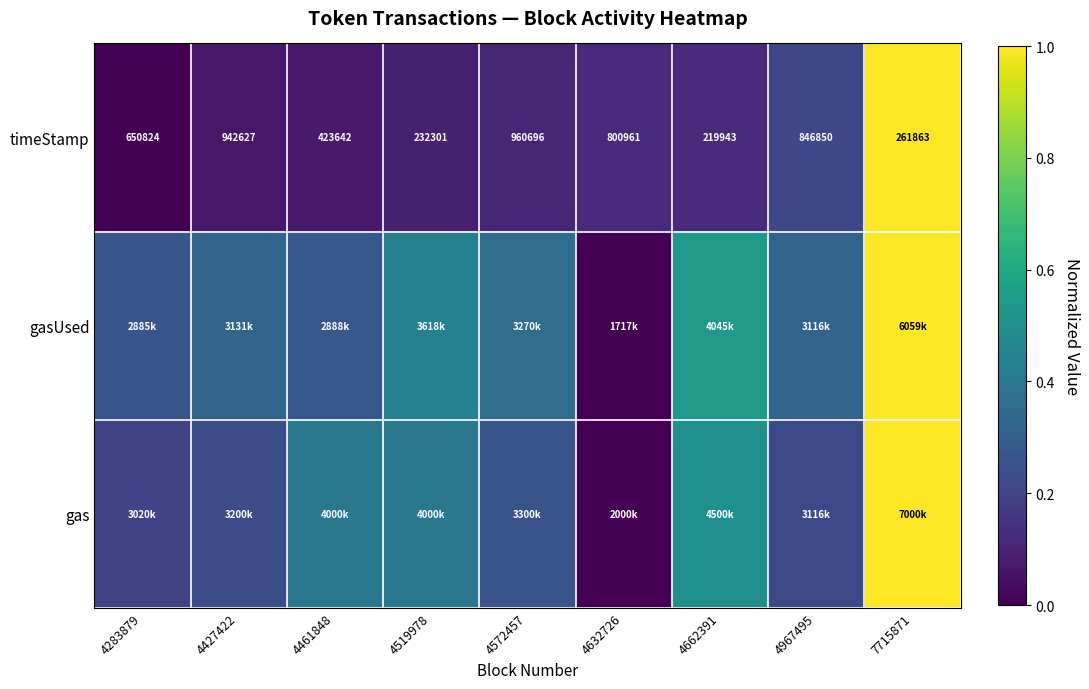

Between 4572457 and 4427422, which is larger?

4572457